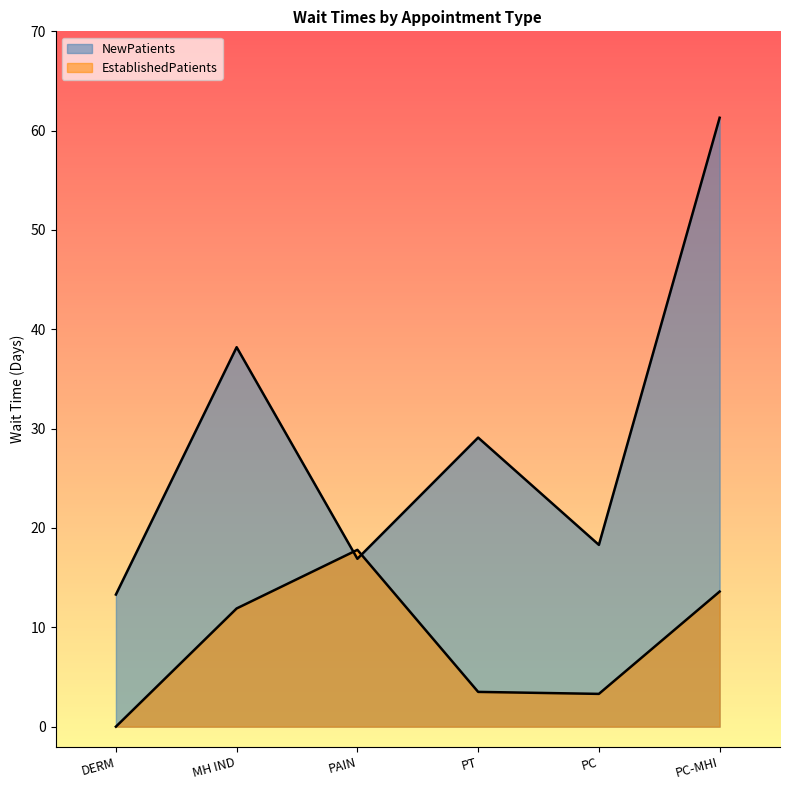

True or false: NewPatients and EstablishedPatients intersect in this chart.

True